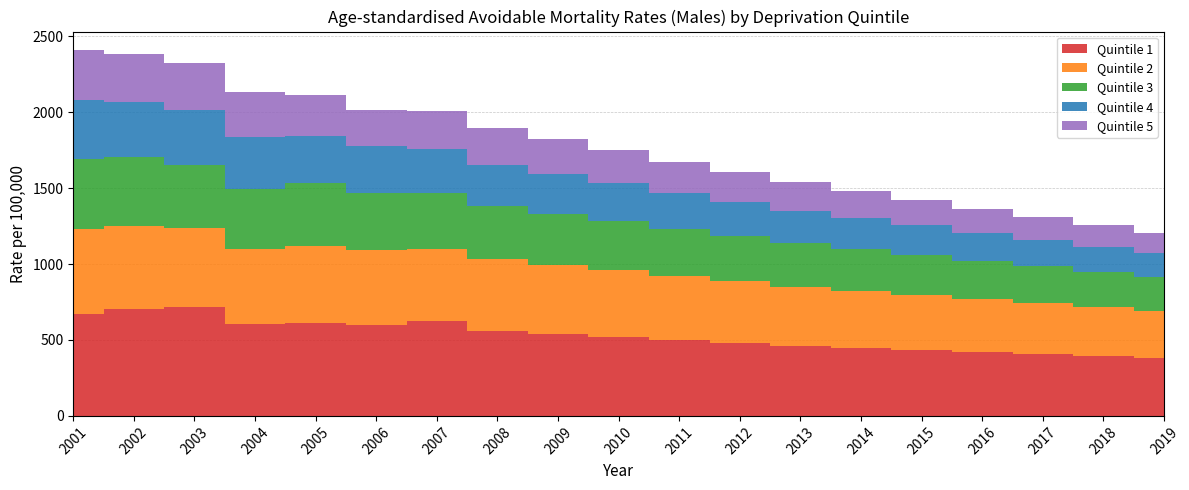

Reading right to left, extract all data points from this chart.

Quintile 1: 382.1	395.7	408.4	421.2	435.6	448.9	462.3	480.1	498.7	520.3	541.2	559.6	624.0	596.2	609.1	604.7	716.7	707.0	672.2
Quintile 2: 309.8	322.4	335.6	348.2	361.5	374.8	389.2	405.7	421.3	438.6	452.1	470.2	474.9	494.9	511.9	496.2	522.6	546.4	557.9
Quintile 3: 219.6	230.1	240.7	251.4	262.8	274.1	286.3	298.6	311.2	324.7	338.4	353.2	368.9	376.7	410.2	392.3	414.9	451.6	459.7
Quintile 4: 158.1	166.7	175.6	184.8	194.3	204.1	214.2	224.8	235.7	246.9	258.3	270.8	286.4	309.5	313.5	344.0	359.6	359.2	391.1
Quintile 5: 131.5	139.8	148.4	157.3	166.6	176.2	186.1	196.5	207.3	218.4	229.8	241.5	253.2	239.2	264.7	294.9	307.9	318.6	329.0